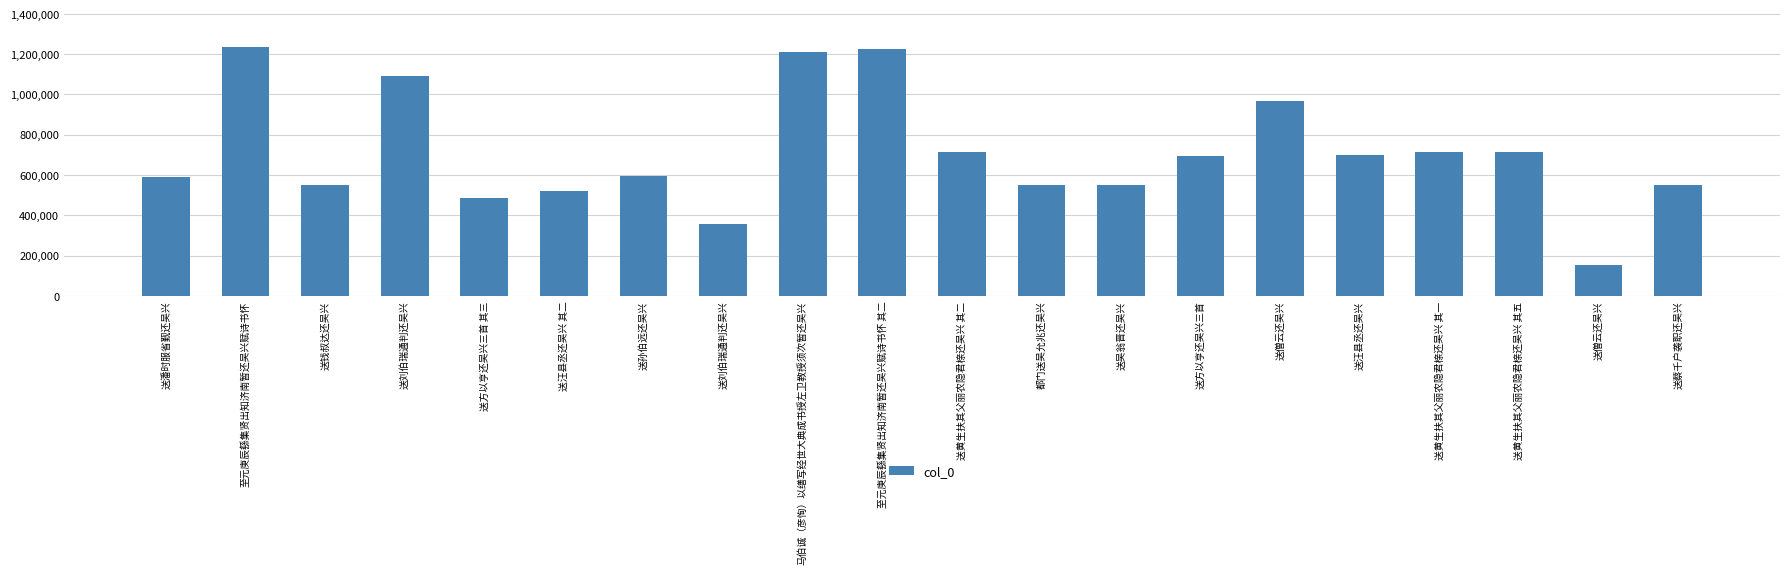

Rank the categories by value from highest to lowest.

至元庚辰繇集贤出知济南暂还吴兴赋诗书怀, 至元庚辰繇集贤出知济南暂还吴兴赋诗书怀 其二, 马伯诚（彦恂）以缮写经世大典成书授左卫教授须次暂还吴兴, 送刘伯瑞通判还吴兴, 送僧云还吴兴, 送黄生扶其父丽农隐君榇还吴兴 其五, 送黄生扶其父丽农隐君榇还吴兴 其二, 送黄生扶其父丽农隐君榇还吴兴 其一, 送汪县丞还吴兴, 送方以亨还吴兴三首, 送孙伯远还吴兴, 送潘时服省觐还吴兴, 送吴翁晋还吴兴, 送蔡千户袭职还吴兴, 送钱叔达还吴兴, 都门送吴允兆还吴兴, 送汪县丞还吴兴 其二, 送方以亨还吴兴三首 其三, 送刘伯瑞通判还吴兴, 送僧云还吴兴